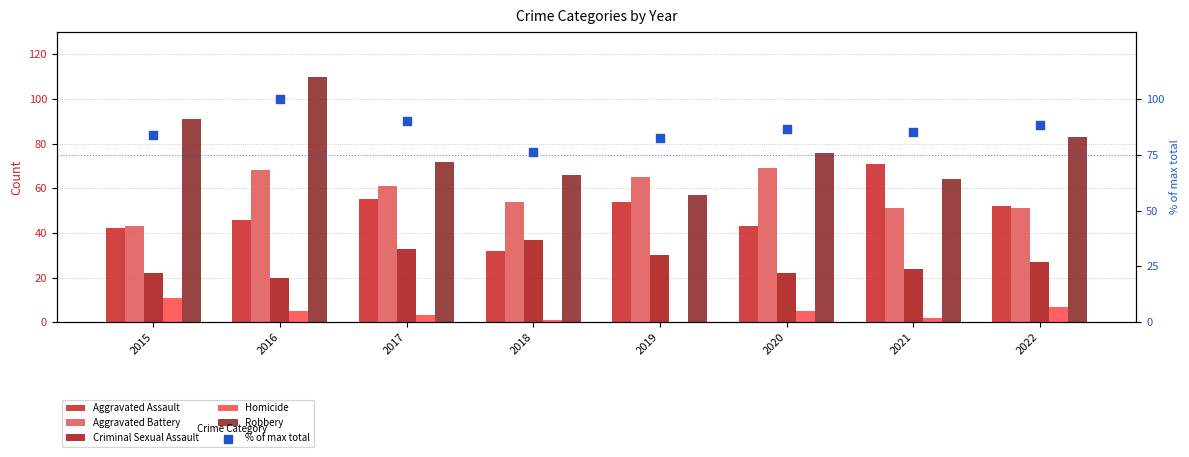

Which series contains the lowest Y value?

Homicide